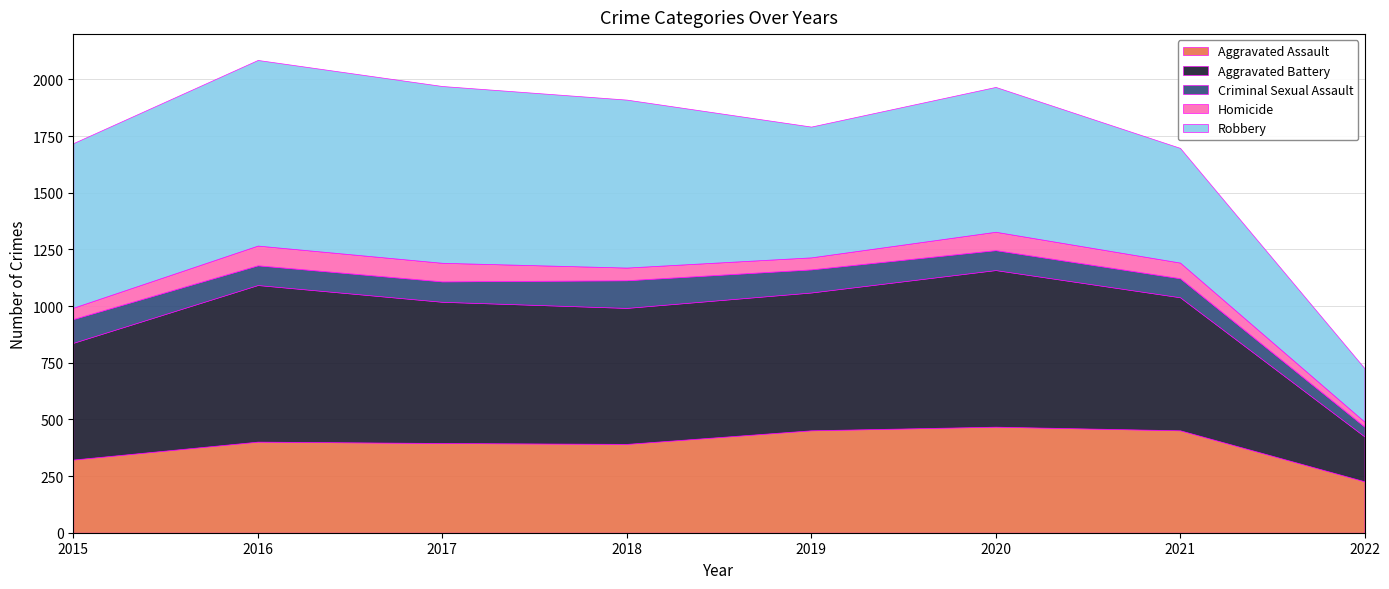

Reading right to left, list all the values displayed in this chart.

Aggravated Assault: 2022=227	2021=452	2020=468	2019=452	2018=392	2017=396	2016=402	2015=323
Aggravated Battery: 2022=198	2021=587	2020=691	2019=608	2018=600	2017=623	2016=691	2015=515
Criminal Sexual Assault: 2022=43	2021=84	2020=88	2019=102	2018=122	2017=90	2016=87	2015=105
Homicide: 2022=22	2021=69	2020=81	2019=53	2018=56	2017=82	2016=87	2015=50
Robbery: 2022=236	2021=506	2020=639	2019=577	2018=741	2017=780	2016=819	2015=726